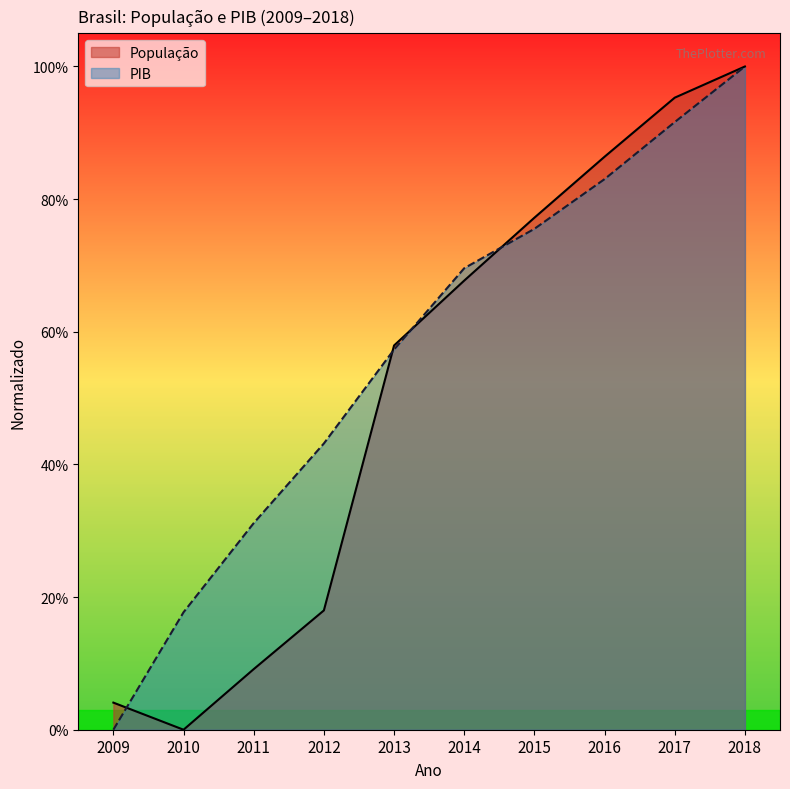

True or false: População and PIB cross at least once.

True